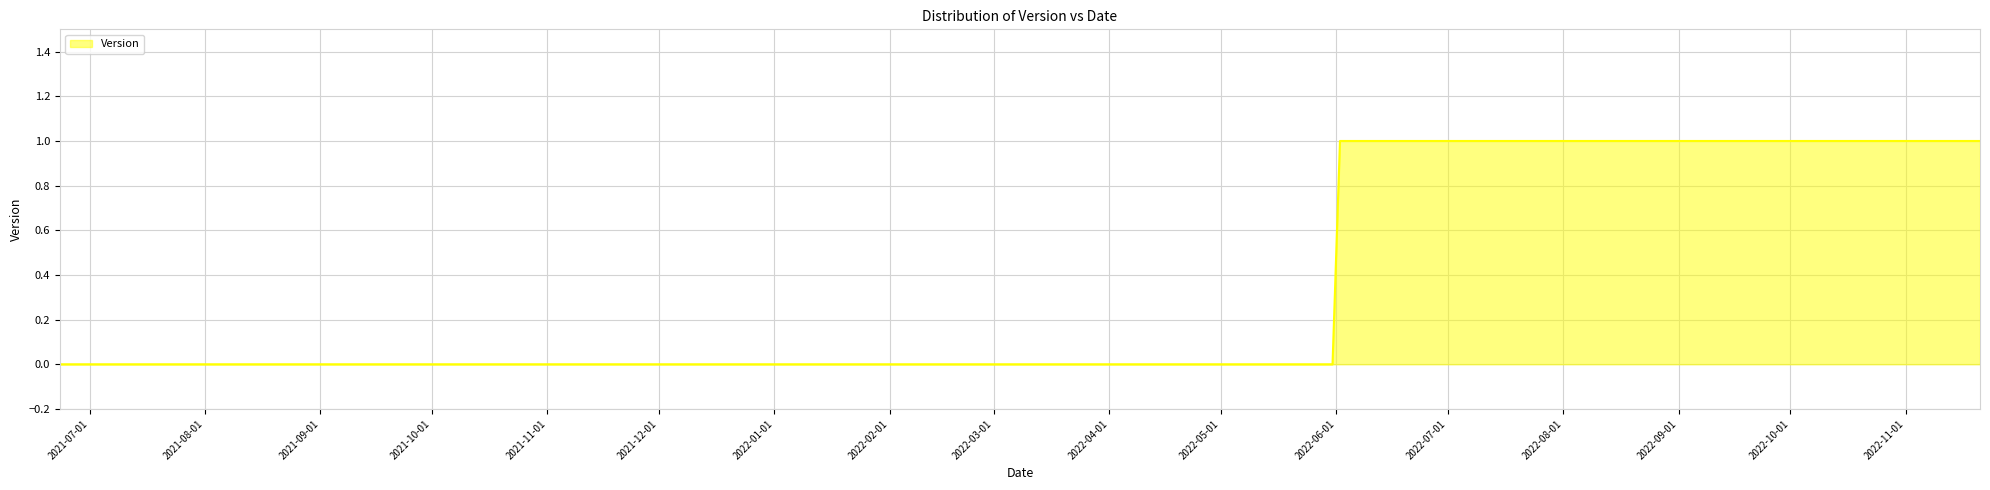

Reading left to right, transcribe all the data shown in this chart.

0	0	0	0	1	1	1	1	1